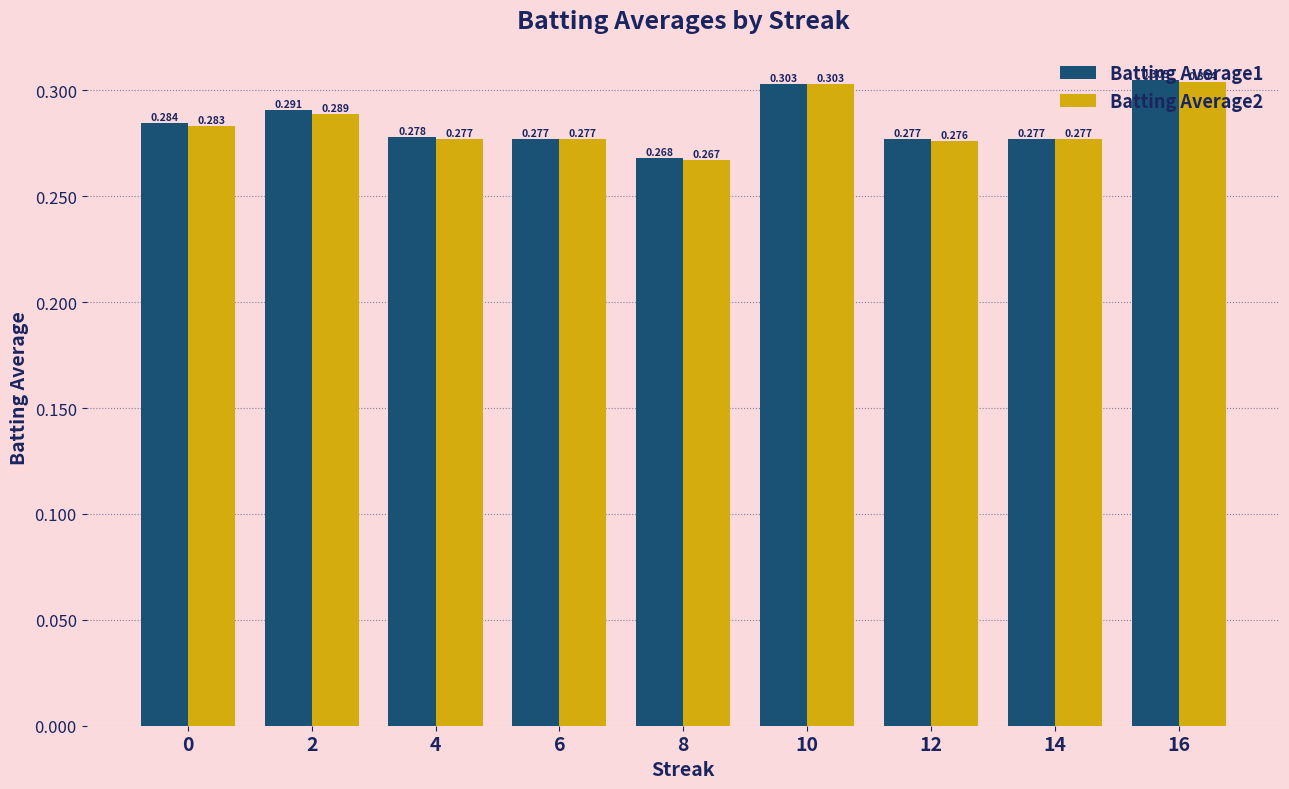

How many series are shown in this chart?

2